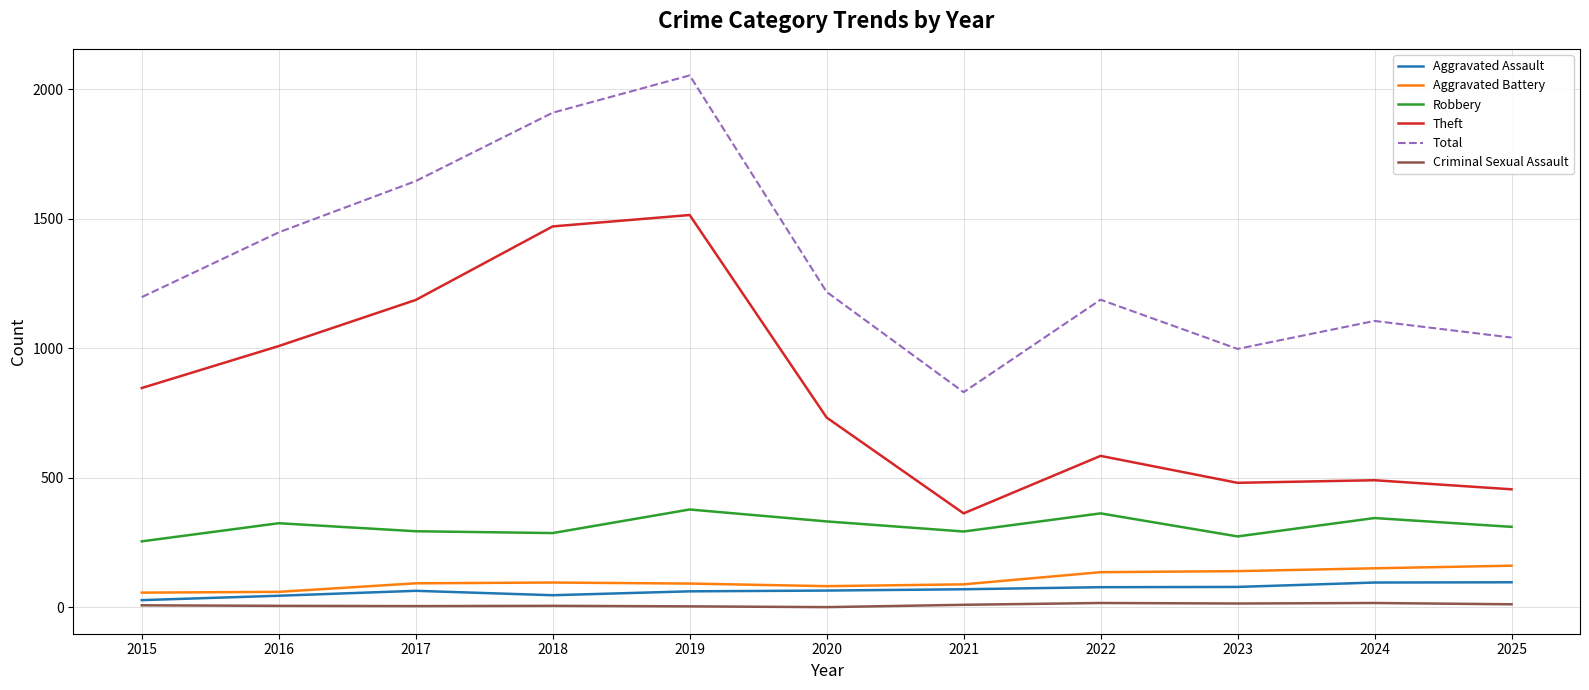

How many lines are shown in the chart?

6